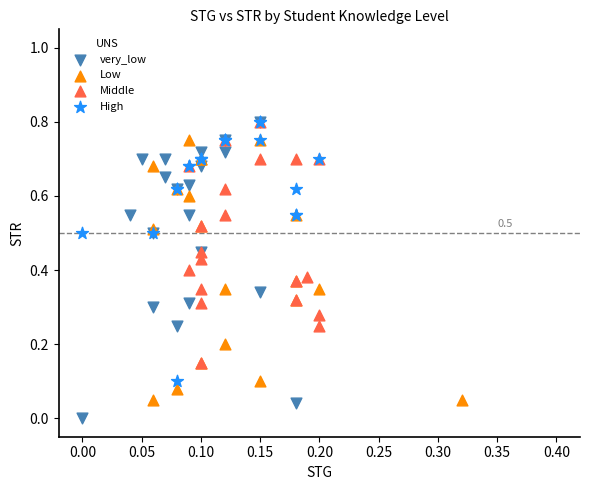

Which series has the largest Y range (max minus min)?

very_low